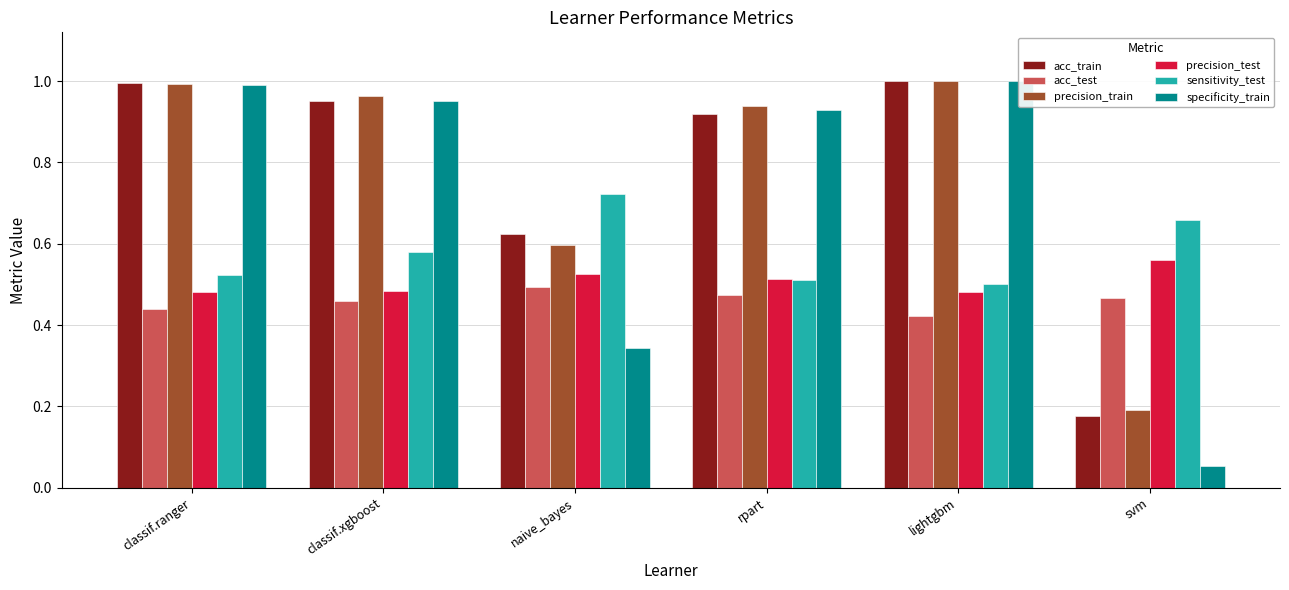

At which category does the chart reach its peak across all series?

lightgbm